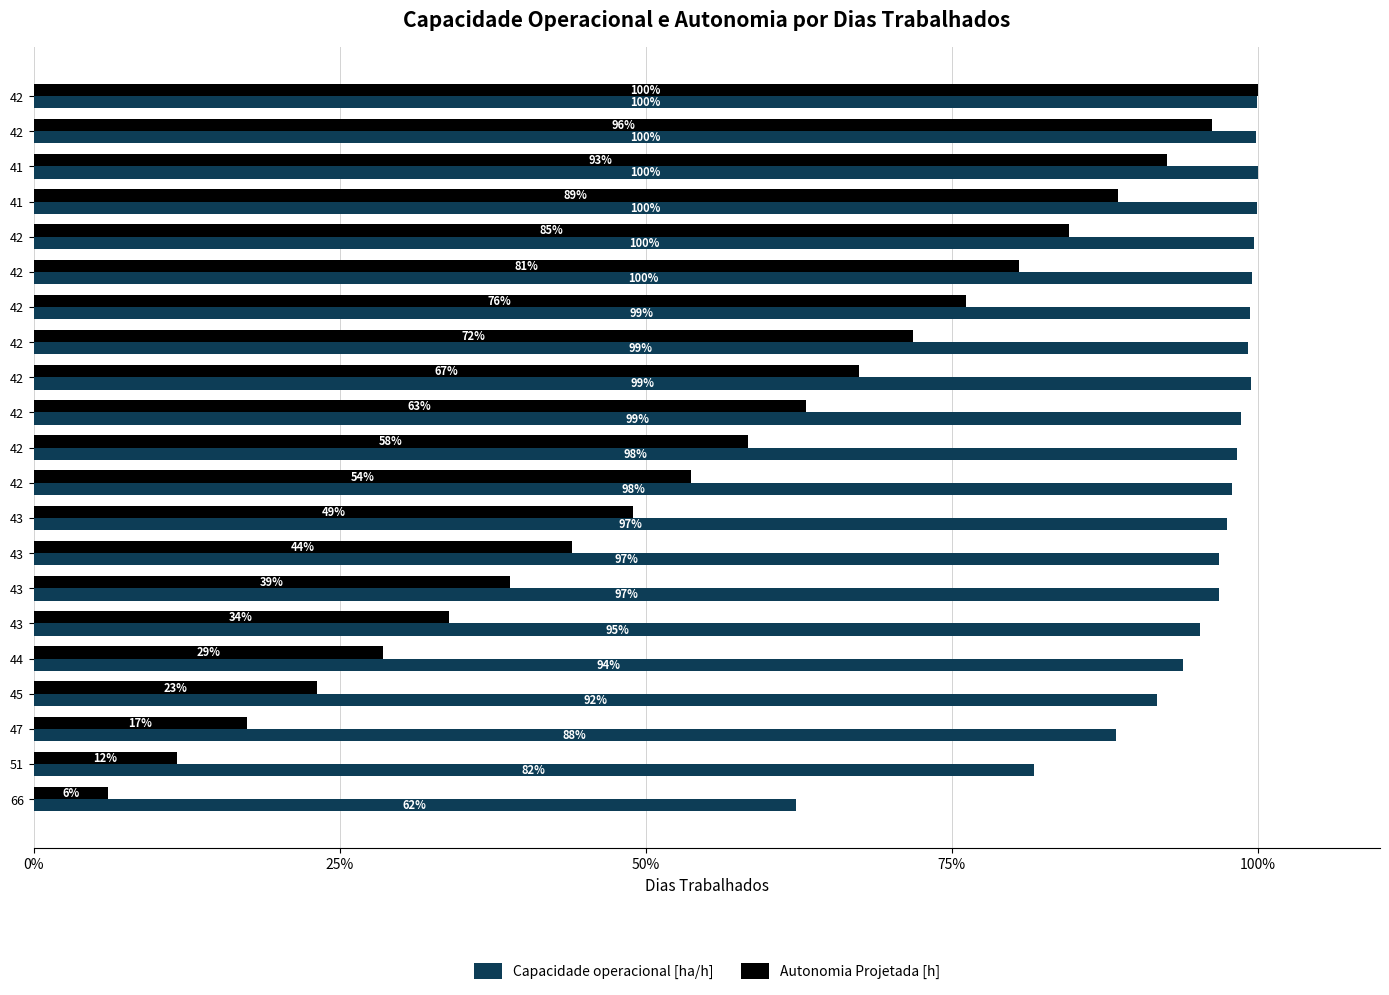

How many data points in Autonomia Projetada [h] are less than 58?

10